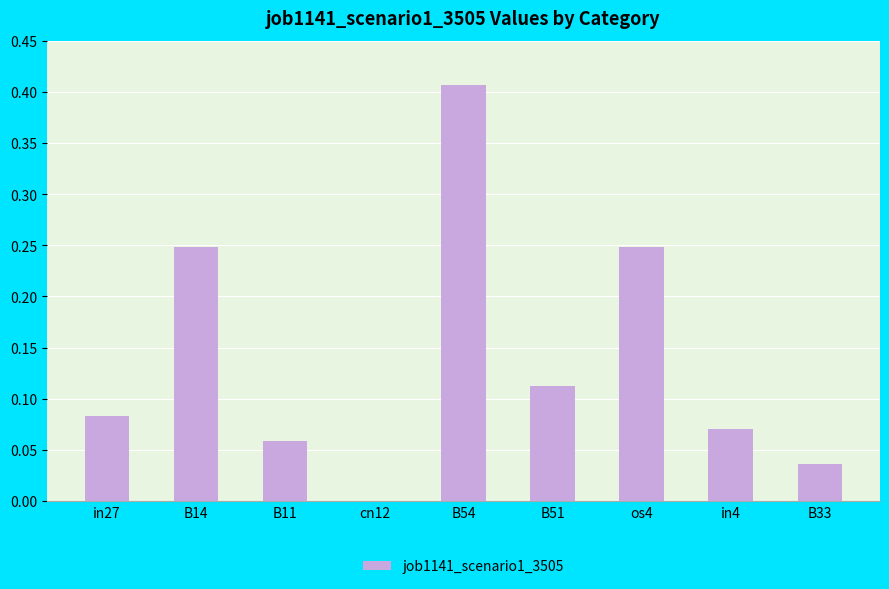

True or false: the data shows 0.0 at in4.

False